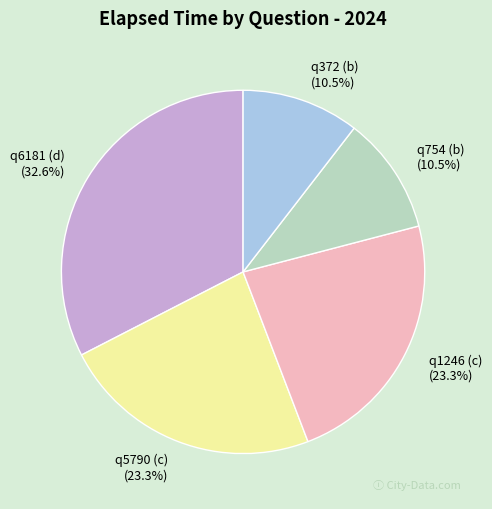

To the nearest percent, what percentage of the pie is q6181 (d)?

33%